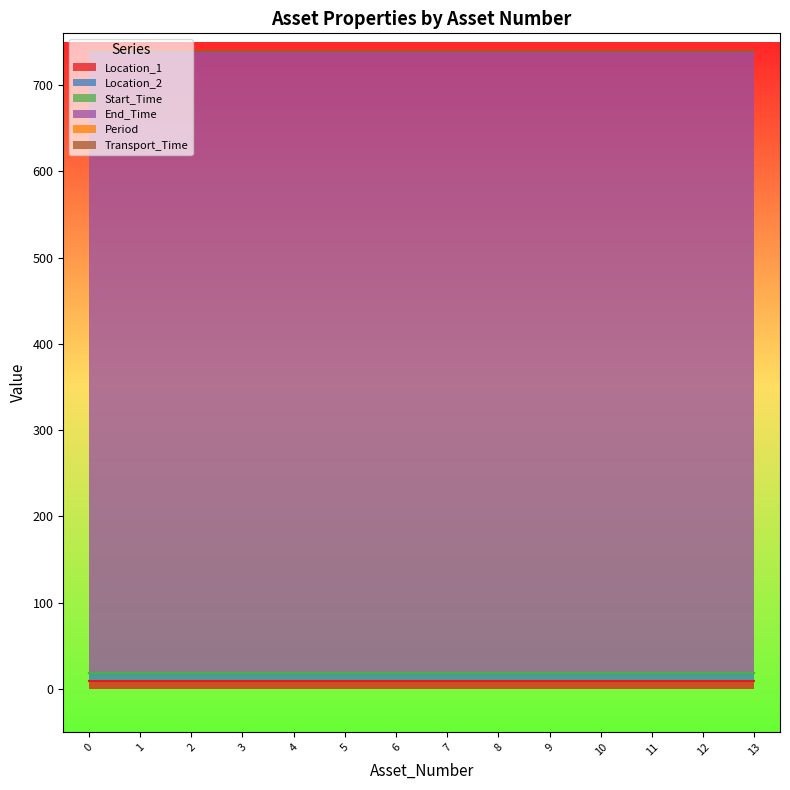

Reading left to right, list all the values displayed in this chart.

Location_1: 9	9	9	9	9	9	9	9	9	9	9	9	9	9
Location_2: 9	9	9	9	9	9	9	9	9	9	9	9	9	9
Start_Time: 0	0	0	0	0	0	0	0	0	0	0	0	0	0
End_Time: 720	720	720	720	720	720	720	720	720	720	720	720	720	720
Period: 1	1	1	1	1	1	1	1	1	1	1	1	1	1
Transport_Time: 0	0	0	0	0	0	0	0	0	0	0	0	0	0